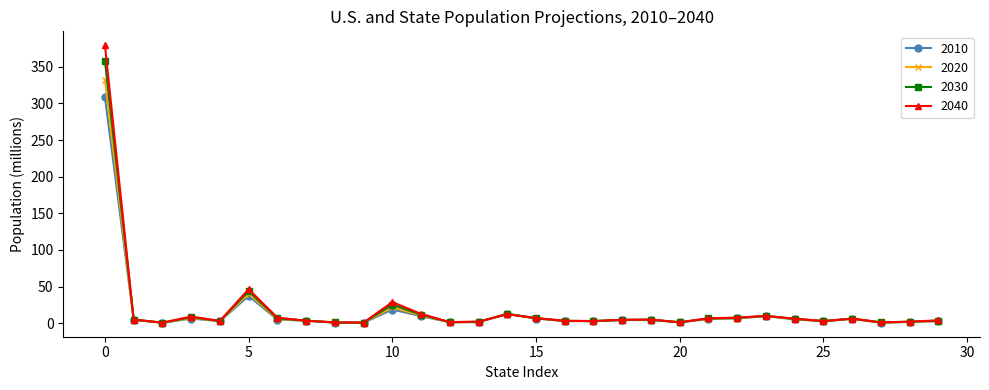

True or false: 2030 has more than 1 interior local peaks.

True